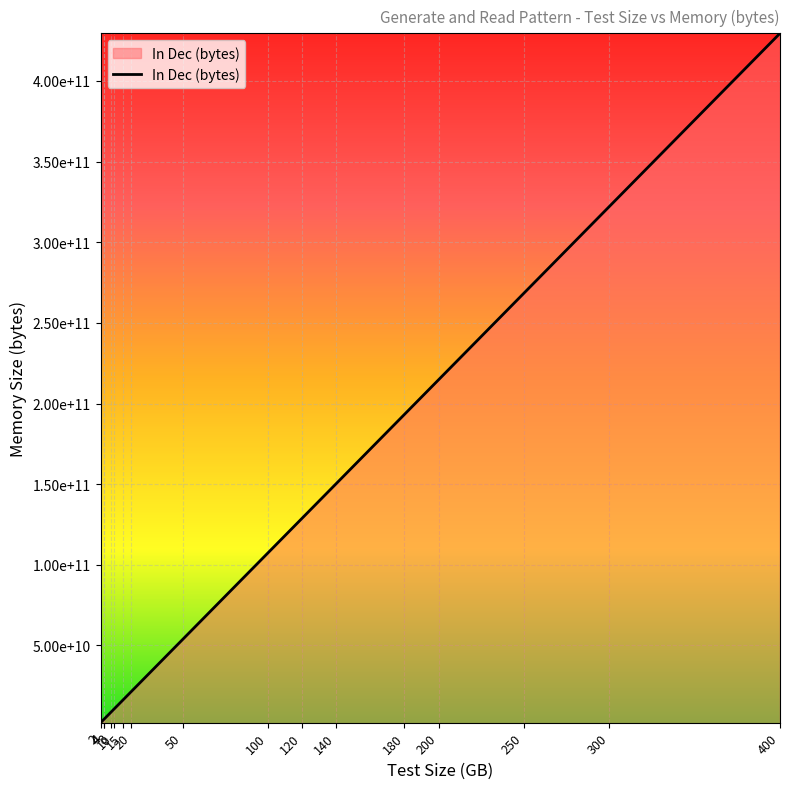

List the labels in order of value, largest first.

400, 300, 250, 200, 180, 140, 120, 100, 50, 20, 15, 10, 8, 4, 4, 2